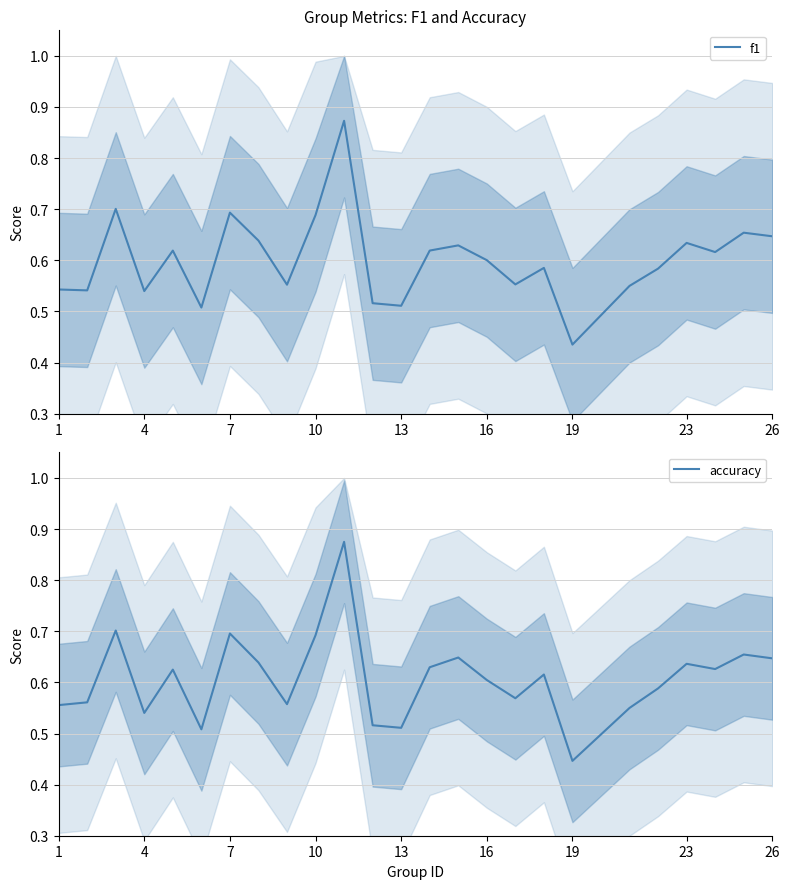

What is the maximum value for f1?

0.9